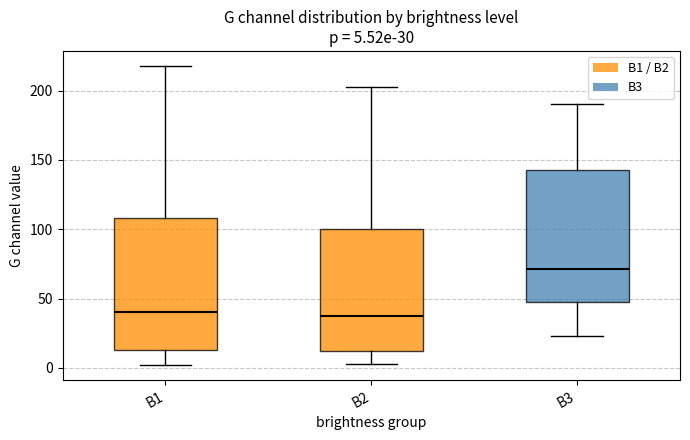

Which box's median line is the highest?

B3